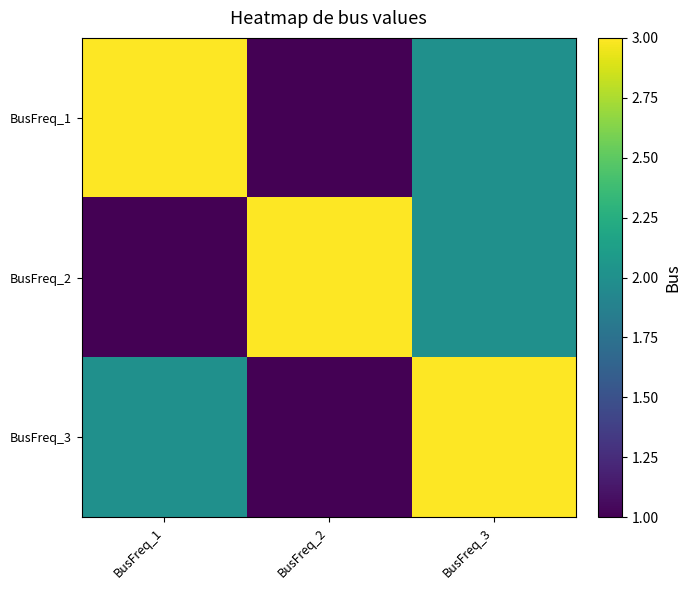

Count the number of data series in this chart.

3